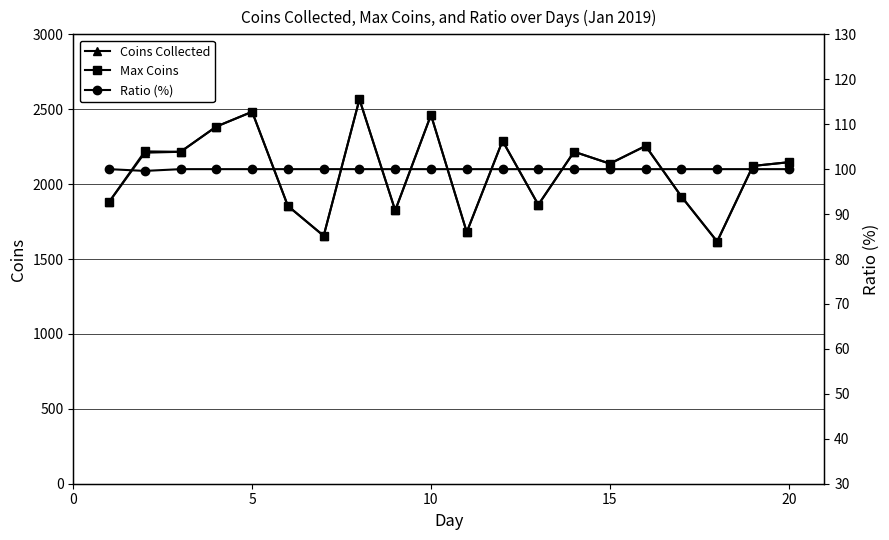

True or false: Coins Collected has a value of 2136.6 at 15.

True